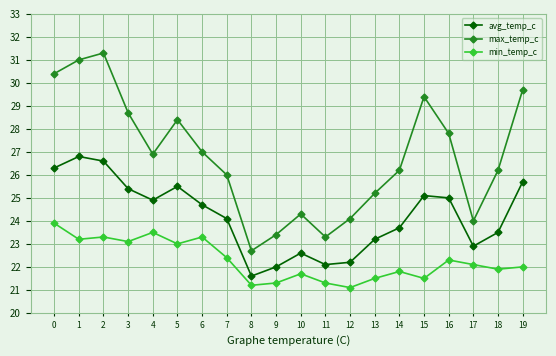

What is the value of the max_temp_c point at the 3rd from the left?

31.3